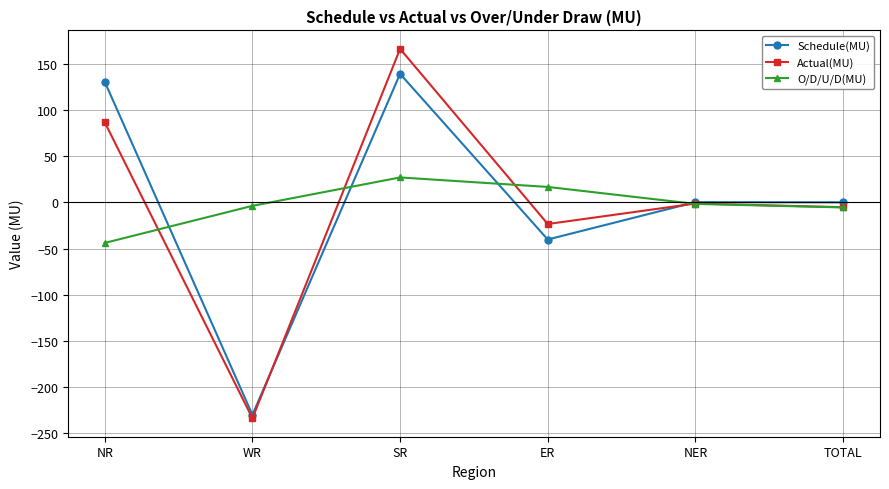

True or false: O/D/U/D(MU) has a value of -43.9 at NR.

True